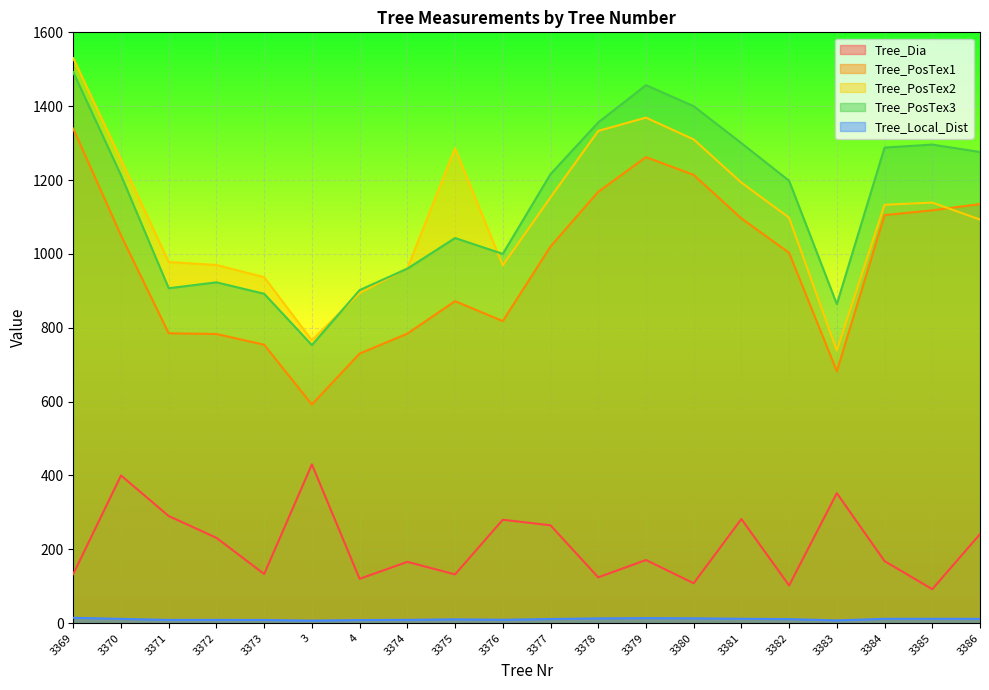

Reading left to right, transcribe all the data shown in this chart.

Tree_Dia: 133.0	400.0	290.0	231.0	133.0	430.0	120.0	166.0	132.0	280.0	265.0	124.0	171.0	108.0	282.0	102.0	352.0	168.0	92.0	241.0
Tree_PosTex1: 1339.0	1050.0	785.0	783.0	754.0	592.0	730.0	784.0	872.0	818.0	1020.0	1168.0	1262.0	1214.0	1096.0	1003.0	682.0	1105.0	1118.0	1135.0
Tree_PosTex2: 1530.0	1255.0	978.0	970.0	937.0	766.0	894.0	961.0	1286.0	969.0	1153.0	1333.0	1369.0	1310.0	1193.0	1098.0	738.0	1133.0	1139.0	1093.0
Tree_PosTex3: 1492.0	1213.0	907.0	923.0	892.0	753.0	902.0	960.0	1043.0	1000.0	1216.0	1356.0	1457.0	1400.0	1300.0	1198.0	864.0	1288.0	1296.0	1276.0
Tree_Local_Dist: 14.5	11.6	8.8	8.8	8.6	6.9	8.4	9.0	10.3	9.2	11.2	12.8	13.6	13.1	11.8	11.0	7.5	11.7	11.8	11.6